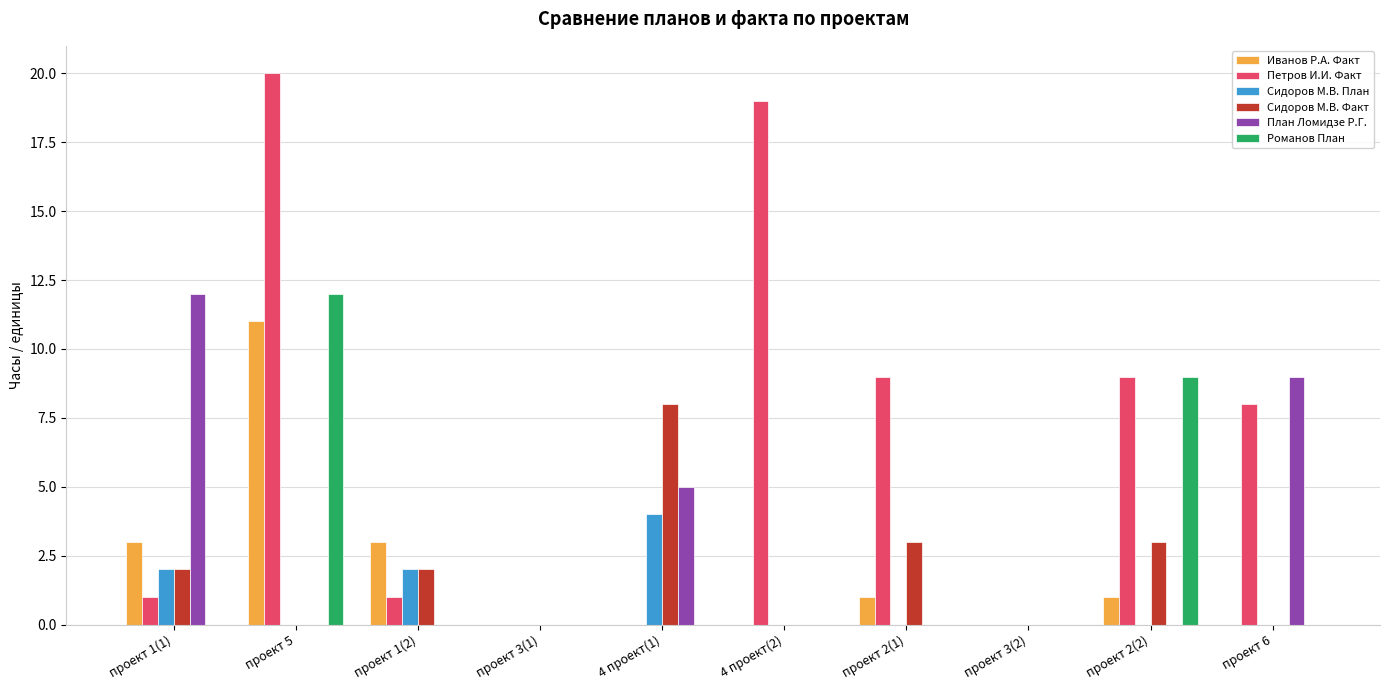

Reading left to right, list all the values displayed in this chart.

Иванов Р.А. Факт: 3	11	3	0	0	0	1	0	1	0
Петров И.И. Факт: 1	20	1	0	0	19	9	0	9	8
Сидоров М.В. План: 2	0	2	0	4	0	0	0	0	0
Сидоров М.В. Факт: 2	0	2	0	8	0	3	0	3	0
План Ломидзе Р.Г.: 12	0	0	0	5	0	0	0	0	9
Романов План: 0	12	0	0	0	0	0	0	9	0